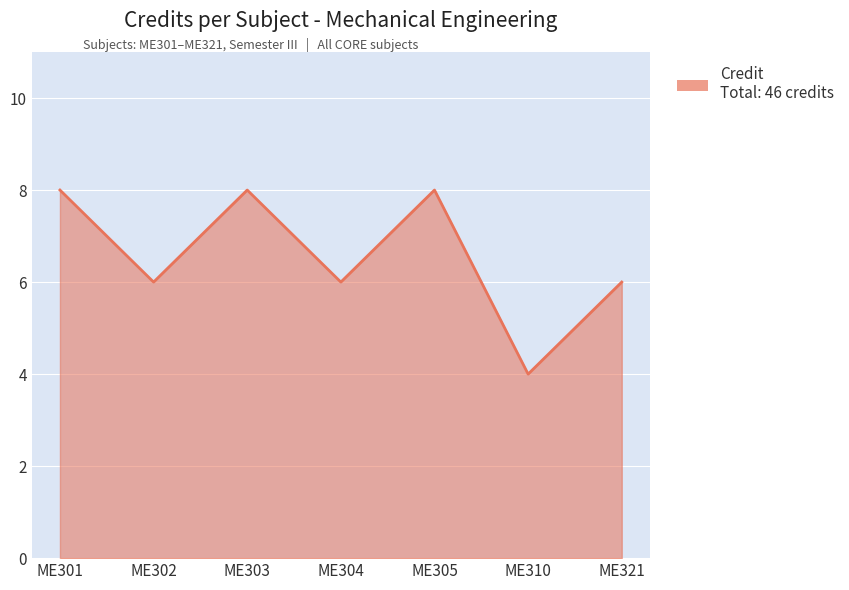

Reading left to right, extract all data points from this chart.

ME301=8	ME302=6	ME303=8	ME304=6	ME305=8	ME310=4	ME321=6